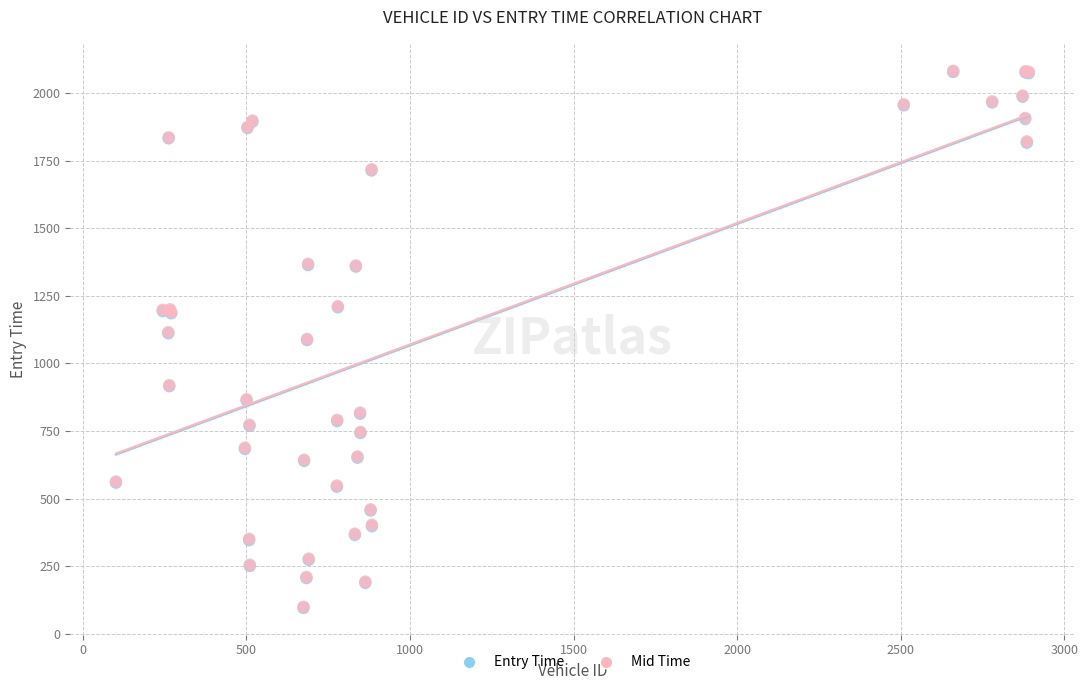

What are all the series names shown in the legend?

Entry Time, Mid Time